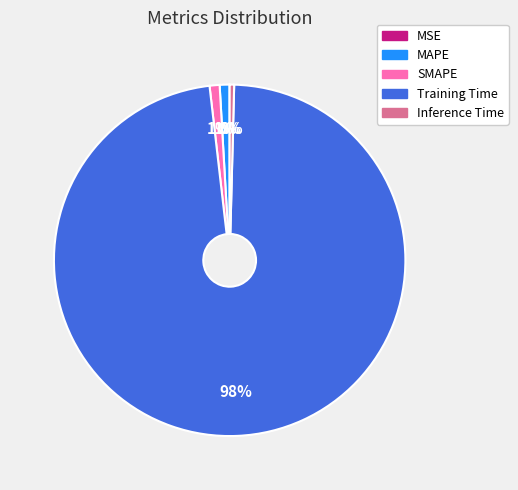

To the nearest percent, what is the average slice percentage?

20%